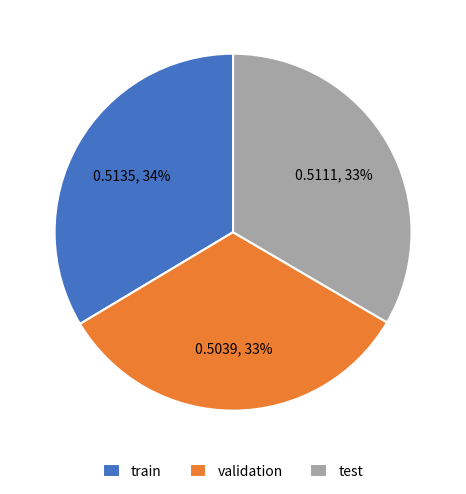

To the nearest percent, what percentage of the pie is test?

33%